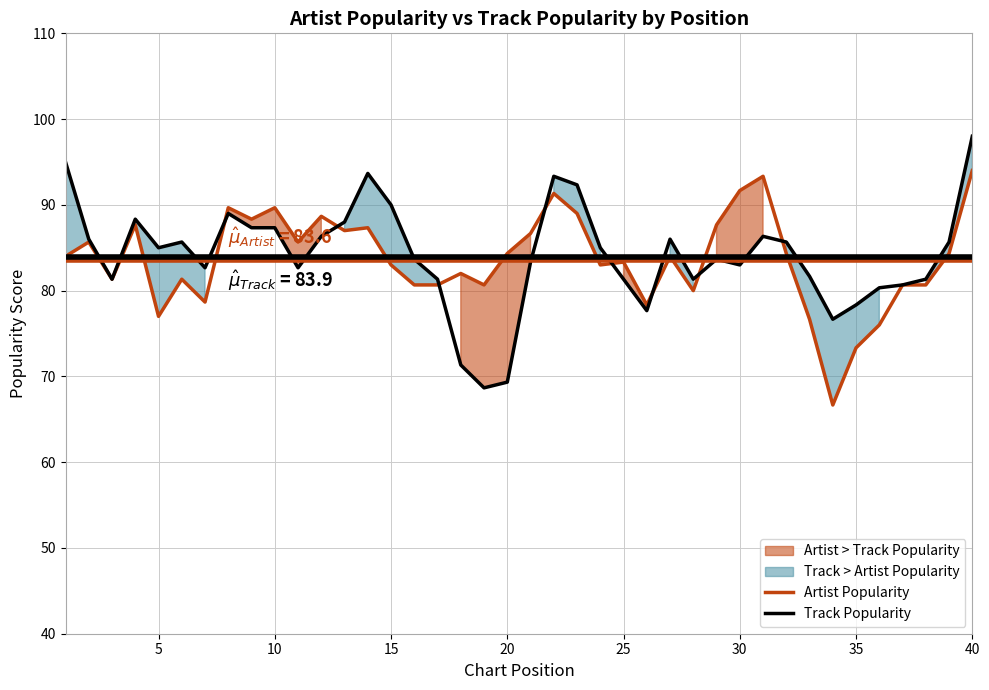

True or false: Artist Popularity has a value of 77.0 at 5.

True